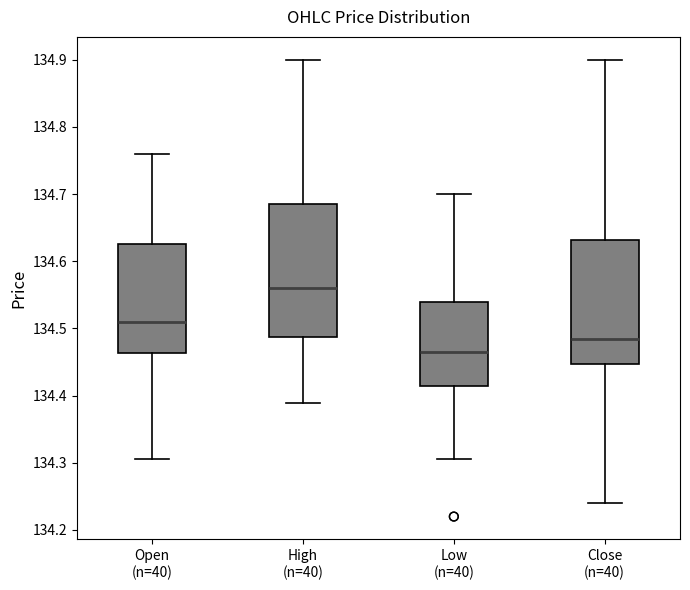

Where does the median line of the box for High (n=40) sit on the y-axis? The values are not printed on the chart, so give them approximately, as read against the axis.

134.56